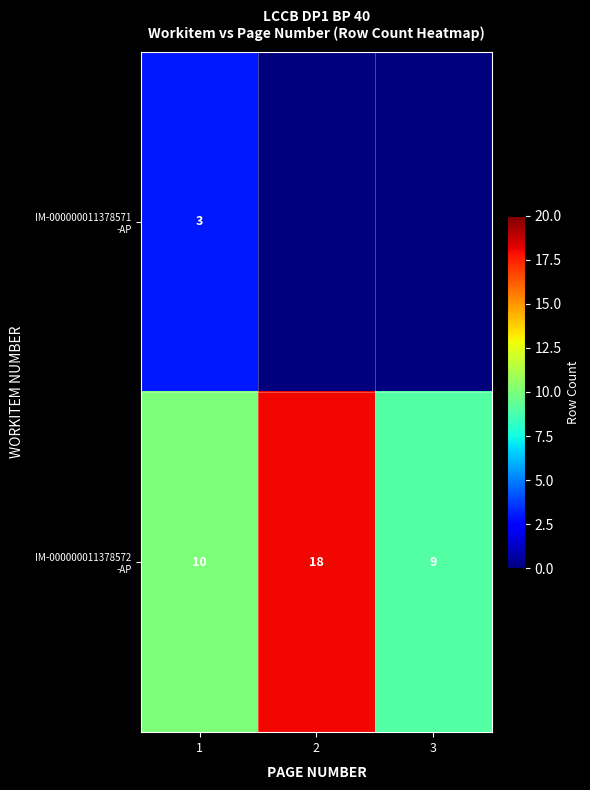

Which has a higher value, 1 or 3?

1